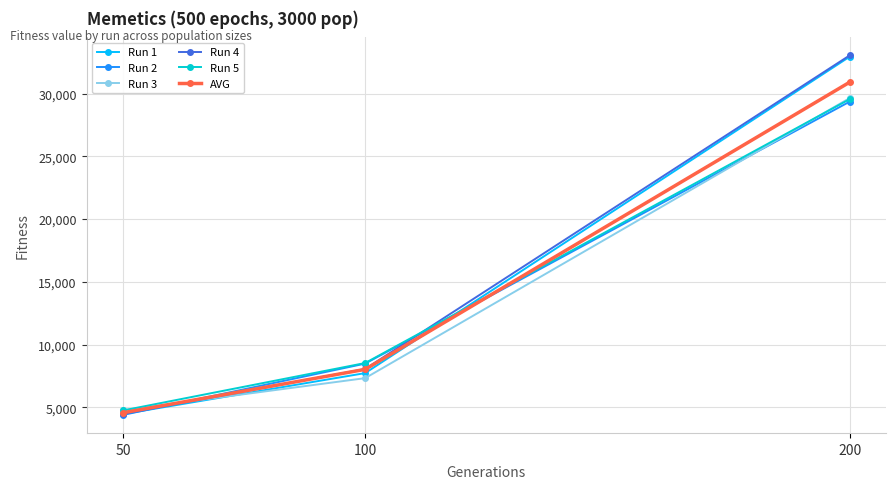

Count the number of categories in the chart.

3